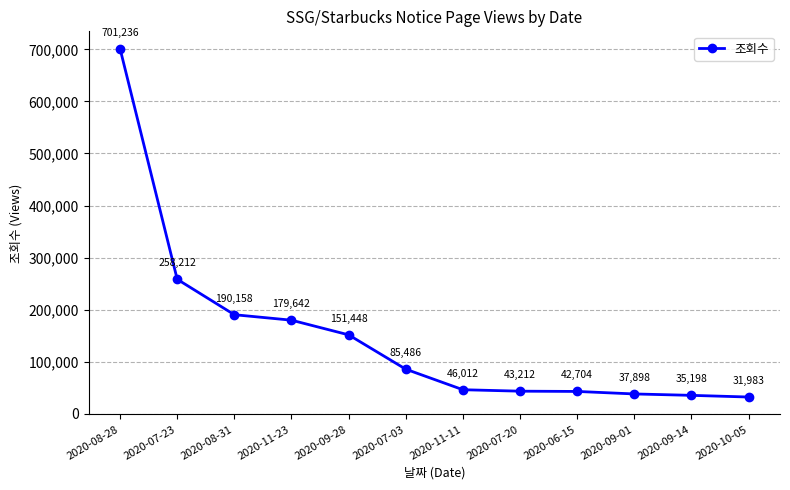

Rank the categories by value from highest to lowest.

2020-08-28, 2020-07-23, 2020-08-31, 2020-11-23, 2020-09-28, 2020-07-03, 2020-11-11, 2020-07-20, 2020-06-15, 2020-09-01, 2020-09-14, 2020-10-05